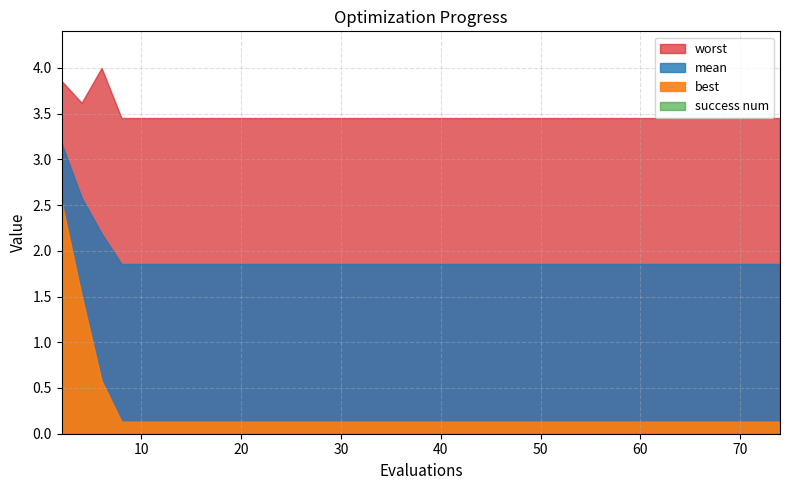

What is the average value of the worst series?

3.5